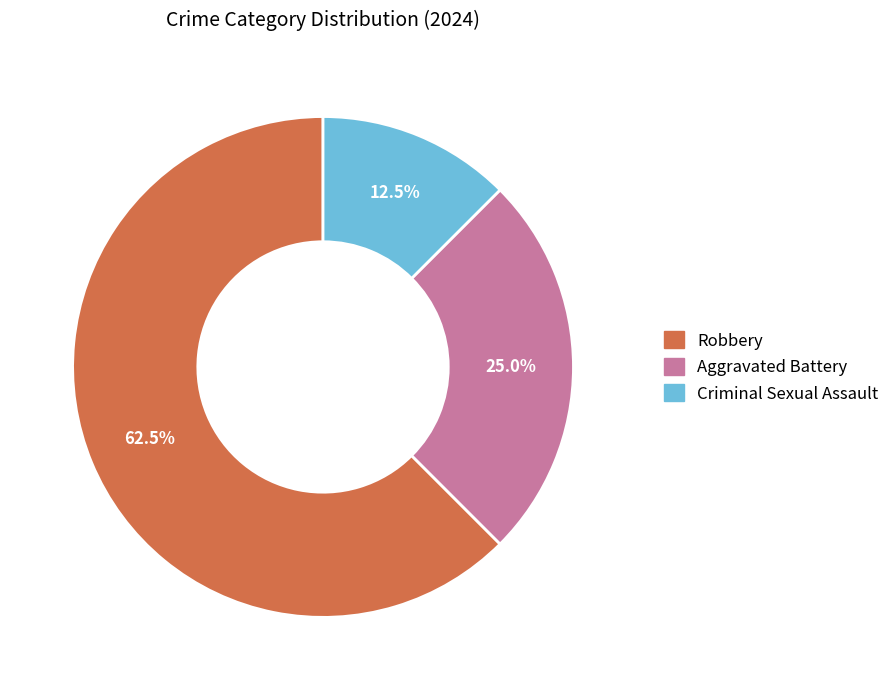

Combined, what portion of the pie is Robbery and Criminal Sexual Assault?

75.0%